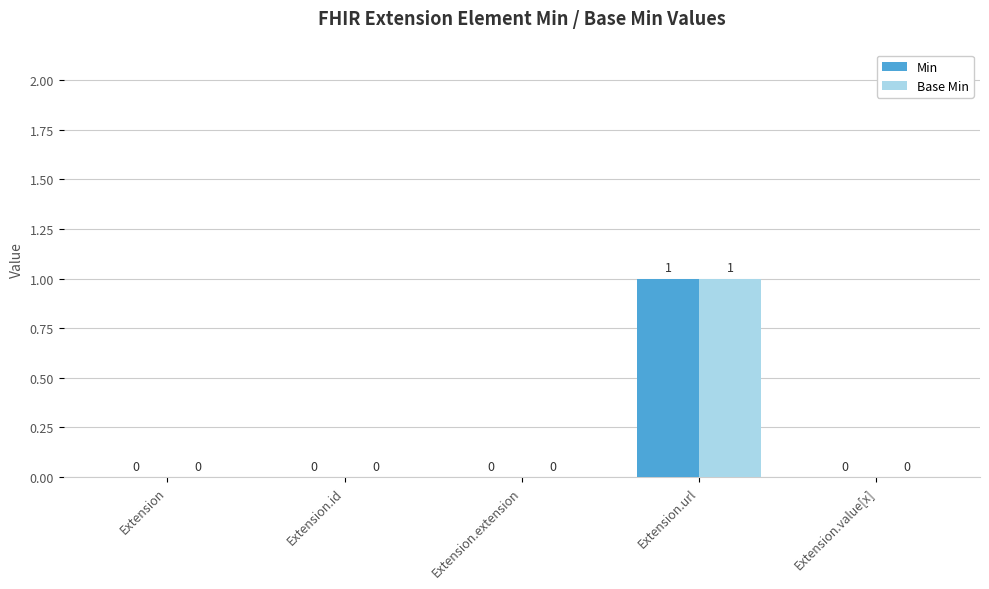

How many data points in Base Min are above 0?

1